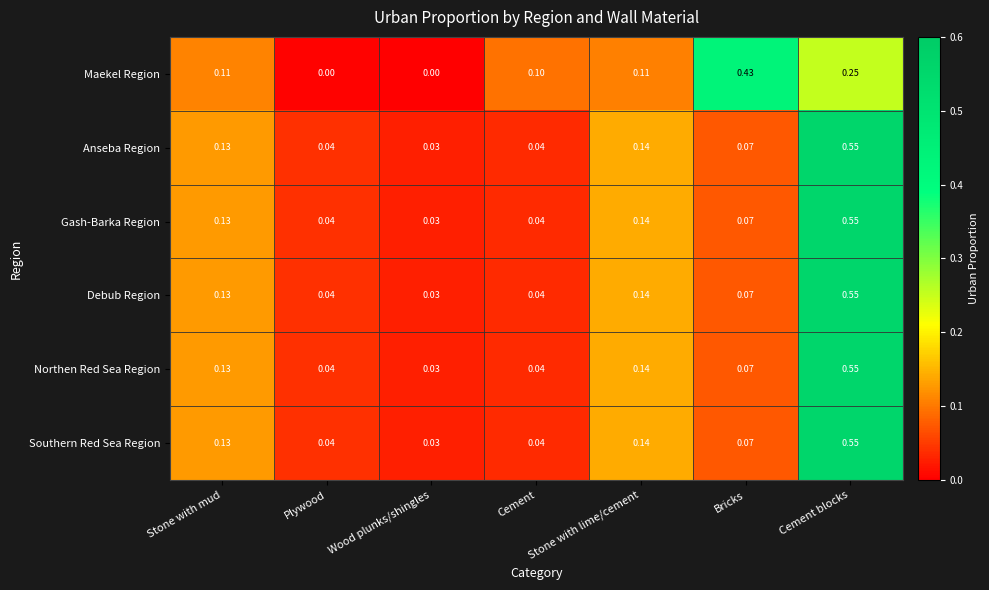

At which category is the sum across all series the highest?

Cement blocks